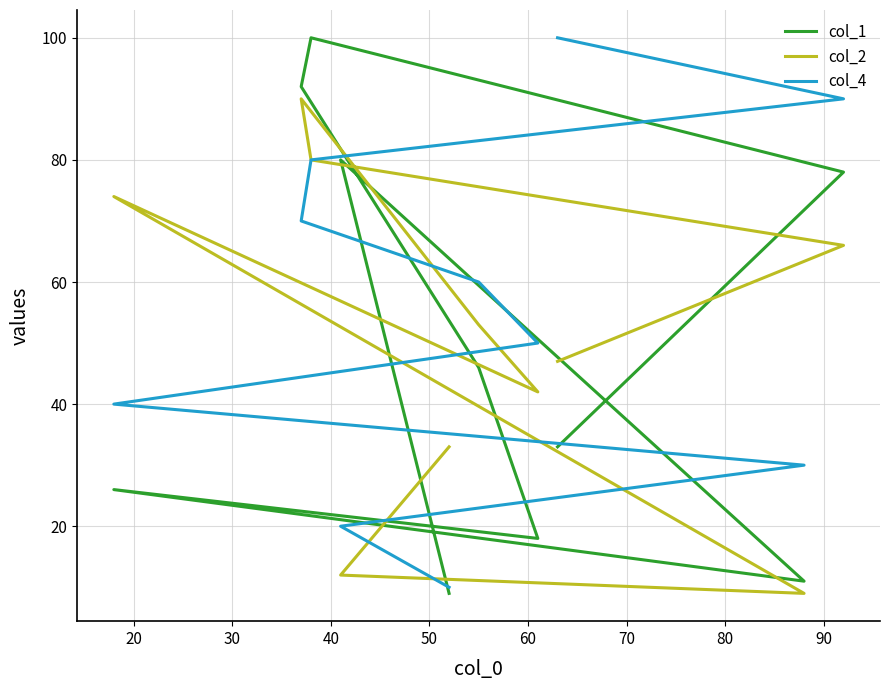

Which series has the largest total across all categories?

col_4